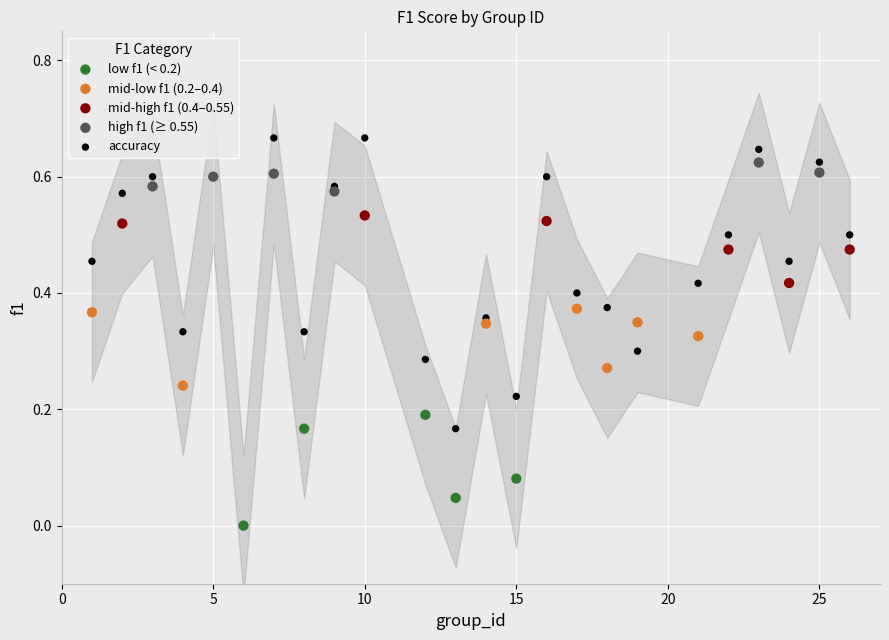

Which series contains the highest Y value?

accuracy